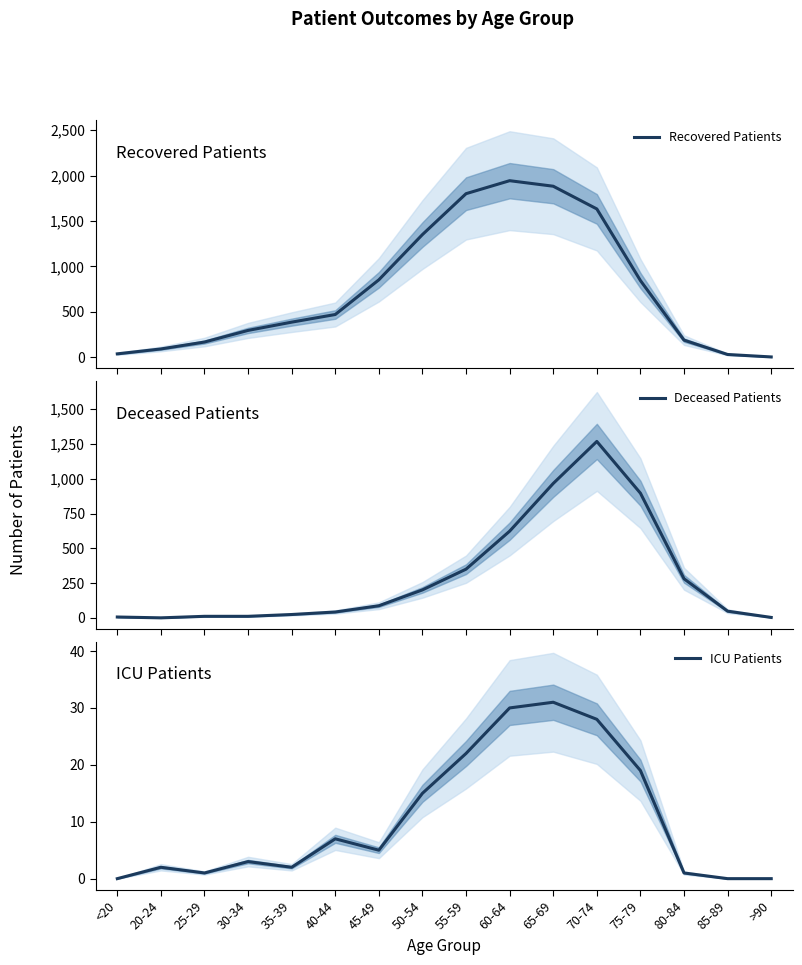

How many intersections are there between Deceased Patients and Recovered Patients?

2